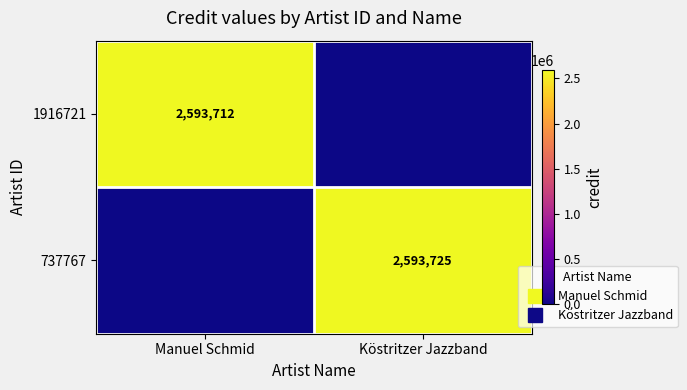

List the series in order of their peak value, lowest first.

1916721, 737767